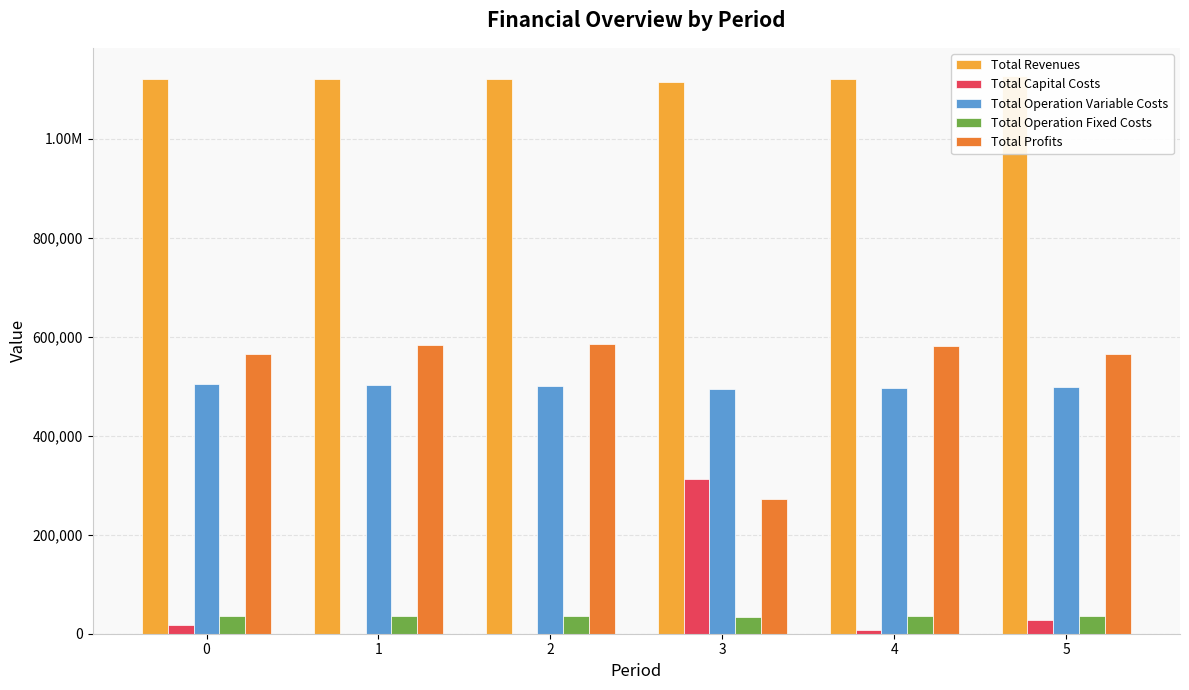

How many bars are there in each group?

5